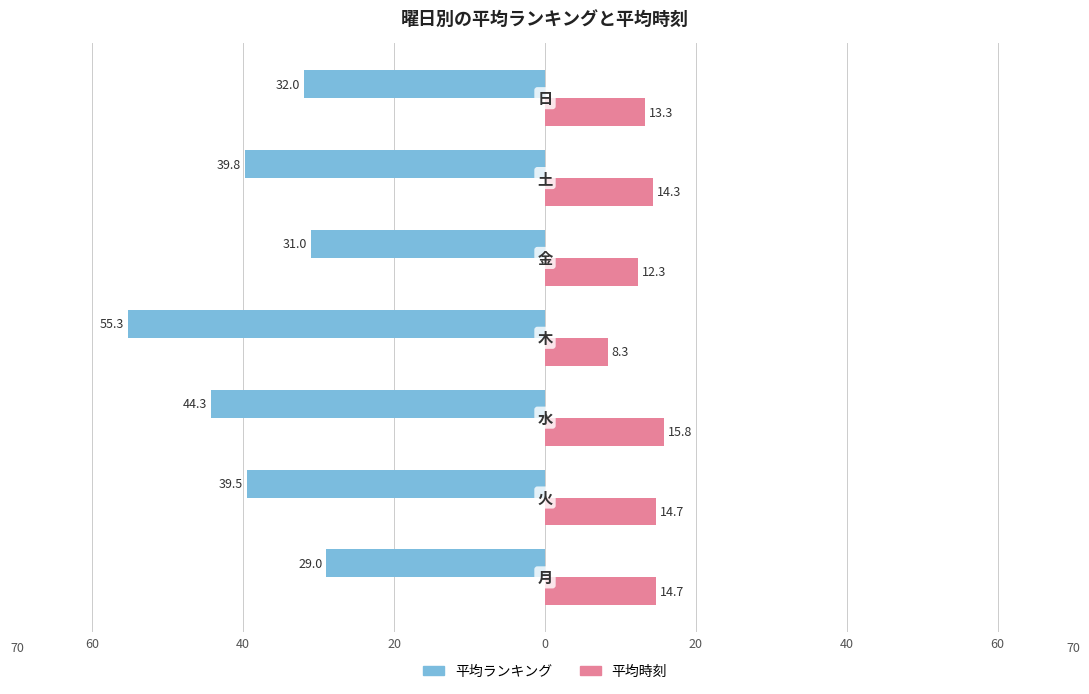

What are all the series names shown in the legend?

平均ランキング, 平均時刻